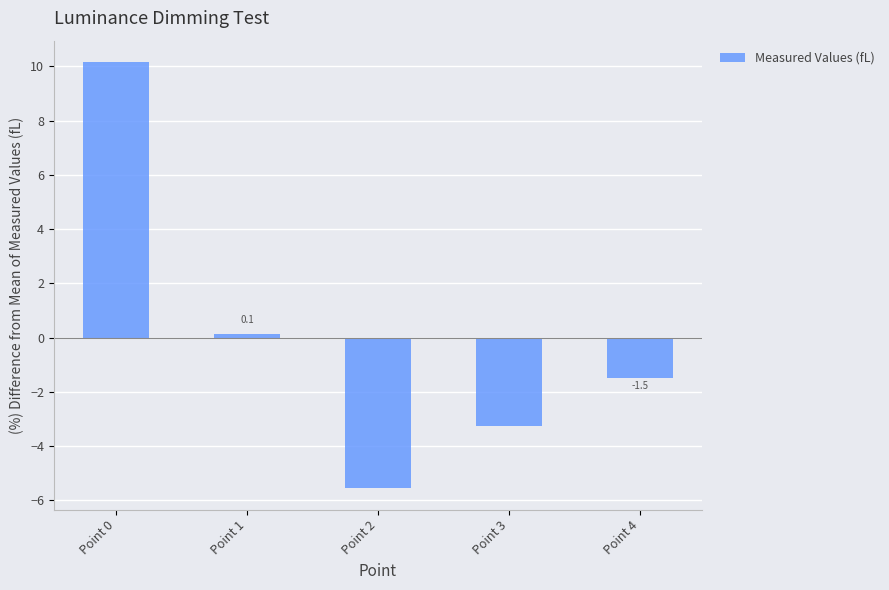

How many positive values are there?

2